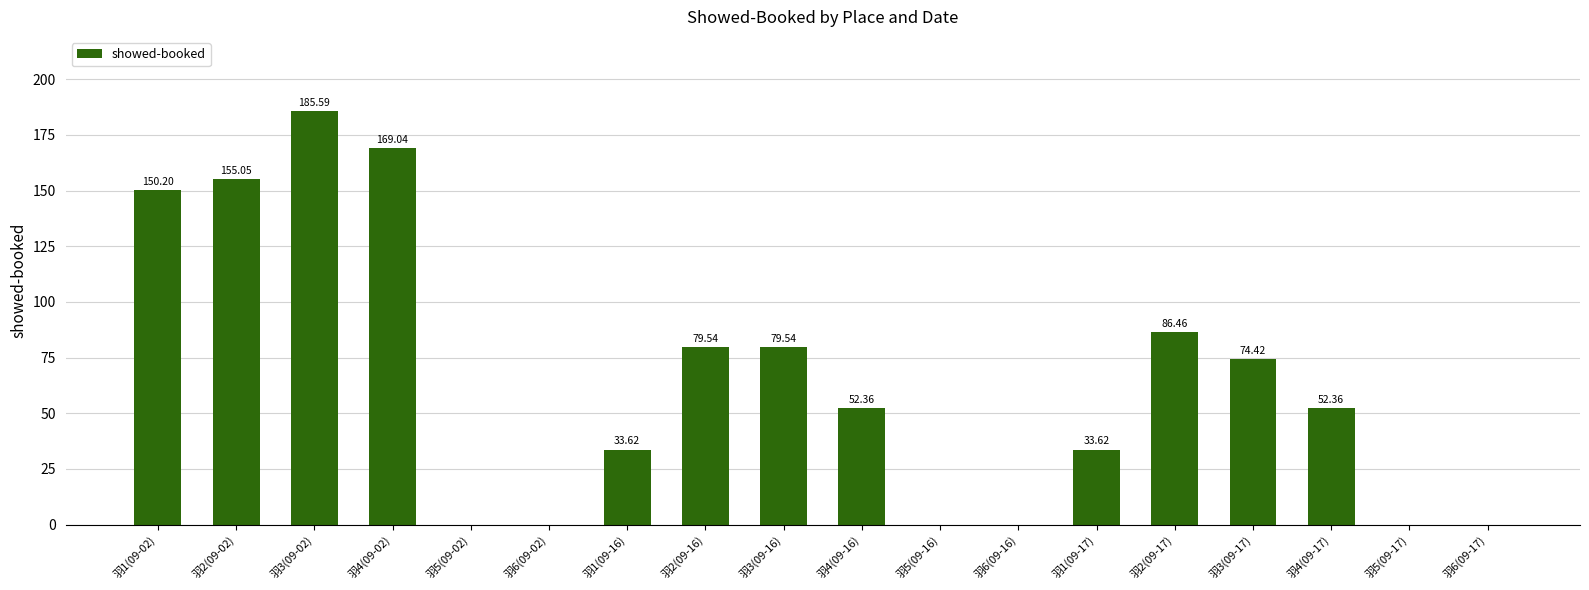

What is the maximum value shown in the chart?

185.6